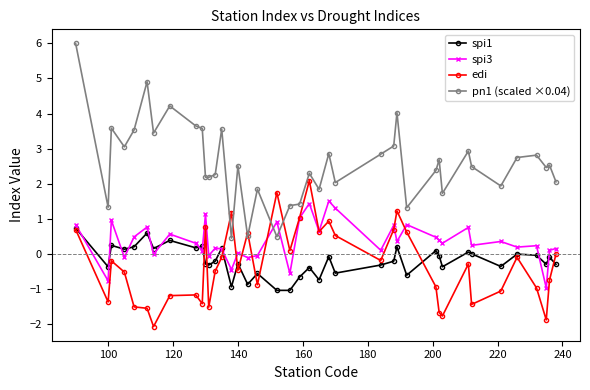

Which series has the largest range (max minus min)?

pn1 (scaled ×0.04)